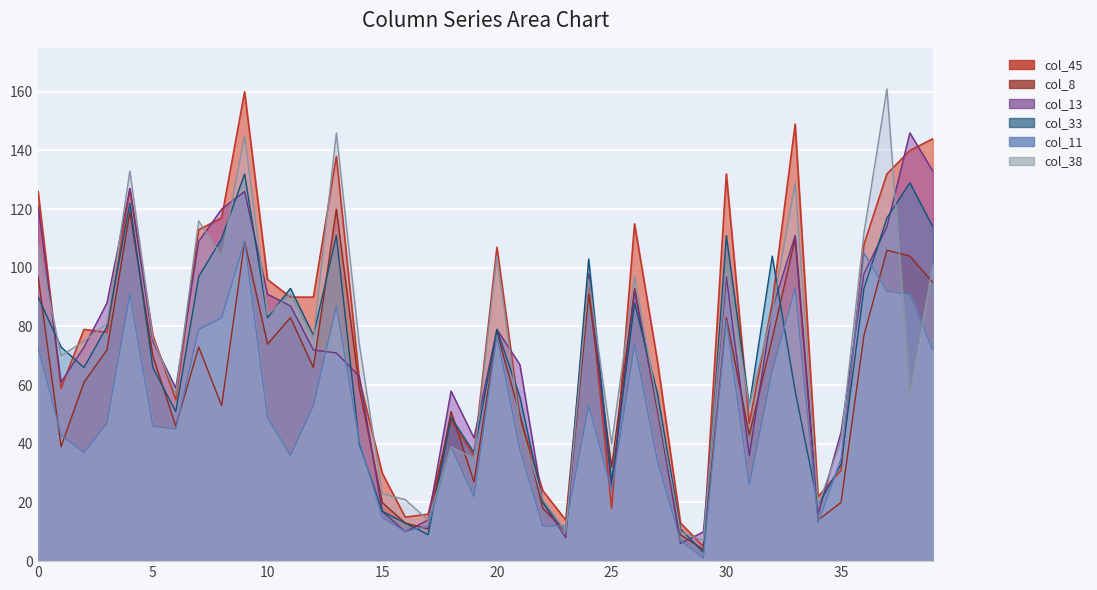

What is the difference between the maximum and minimum values in the col_38 series?

154